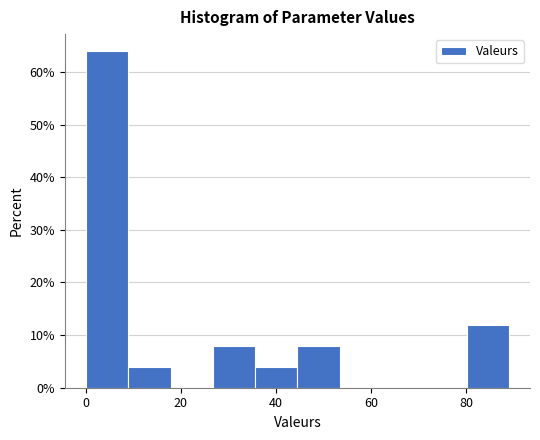

Reading left to right, list every bar in this chart as the range it spans on the x-axis followed by its height. Neither the bar edges nor the heights are printed on the chart, so give them approximately, as read against the axes.

0 to 8: 64
8 to 18: 4
18 to 26: 0
26 to 36: 8
36 to 44: 4
44 to 54: 8
54 to 62: 0
62 to 72: 0
72 to 80: 0
80 to 90: 12